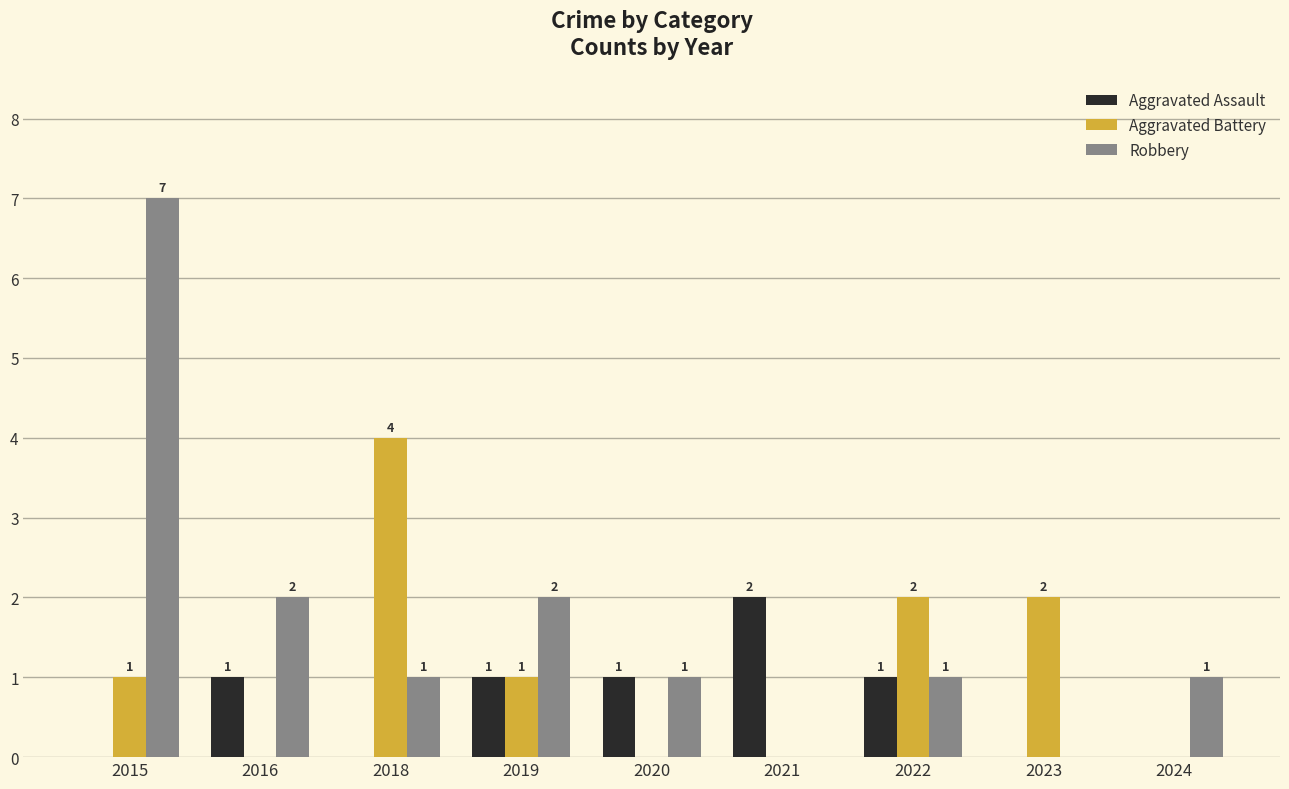

What is the average value of the Aggravated Assault series?

1